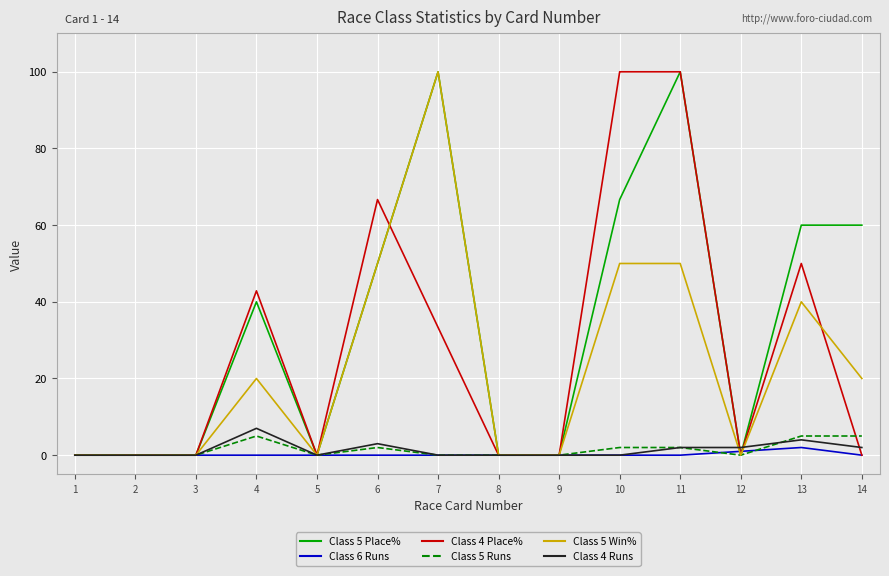

At which category is the sum across all series the highest?

11